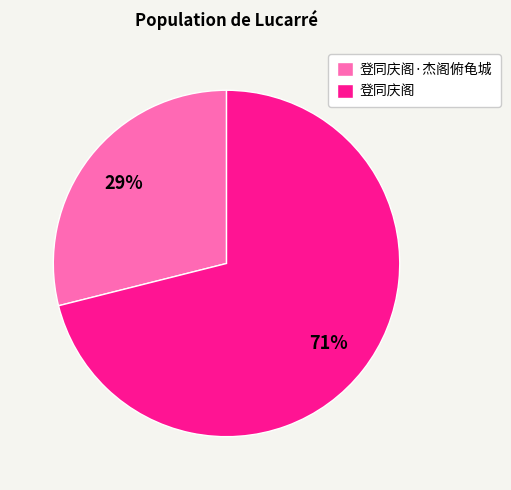

What is the ratio of the value at 登同庆阁·杰阁俯龟城 to the value at 登同庆阁?

0.4